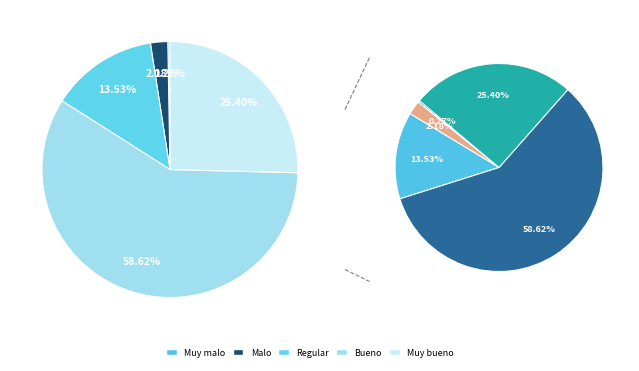

How many segments does this pie chart have?

5